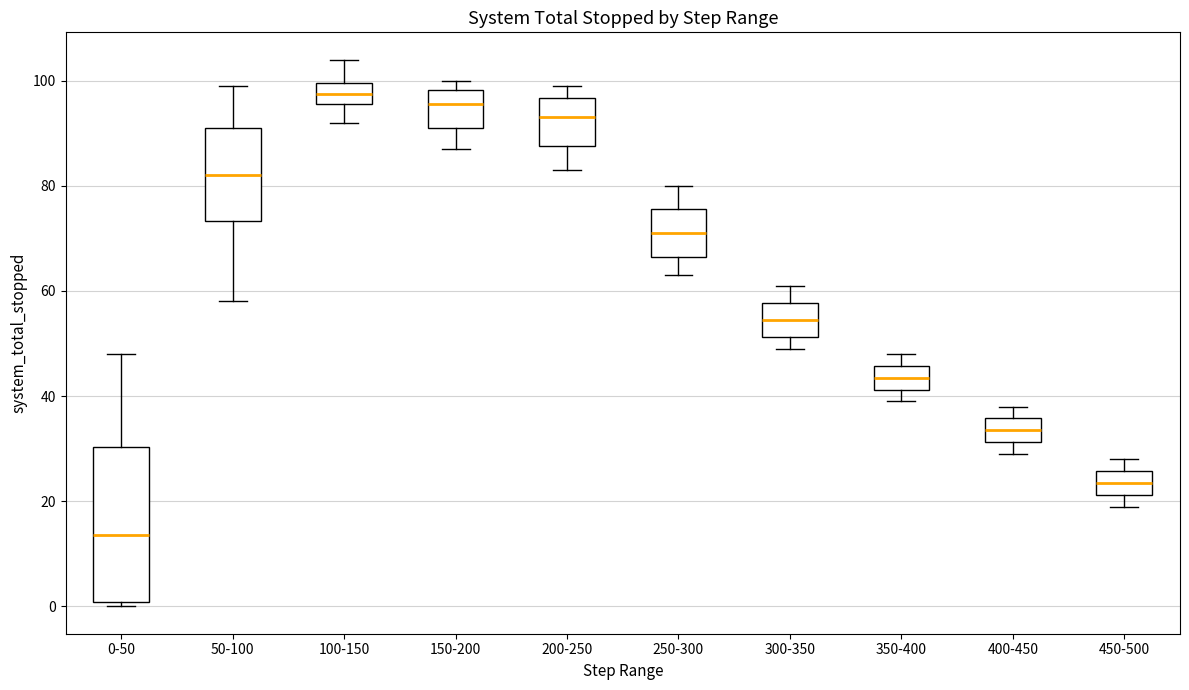

Reading left to right, read every box against the y-axis: the position of its median line, the range the box covers, and the ends of its whiskers. The values are not printed on the chart, so give them approximately, as read against the axis.

0-50: median 14, box 0 to 30, whiskers 0 (just below the box's lower edge) to 48
50-100: median 82, box 74 to 92, whiskers 58 to 100
100-150: median 98, box 96 to 100, whiskers 92 to 104
150-200: median 96, box 92 to 98, whiskers 88 to 100
200-250: median 94, box 88 to 96, whiskers 84 to 100
250-300: median 72, box 66 to 76, whiskers 64 to 80
300-350: median 54, box 52 to 58, whiskers 50 to 62
350-400: median 44, box 42 to 46, whiskers 40 to 48
400-450: median 34, box 32 to 36, whiskers 30 to 38
450-500: median 24, box 22 to 26, whiskers 20 to 28